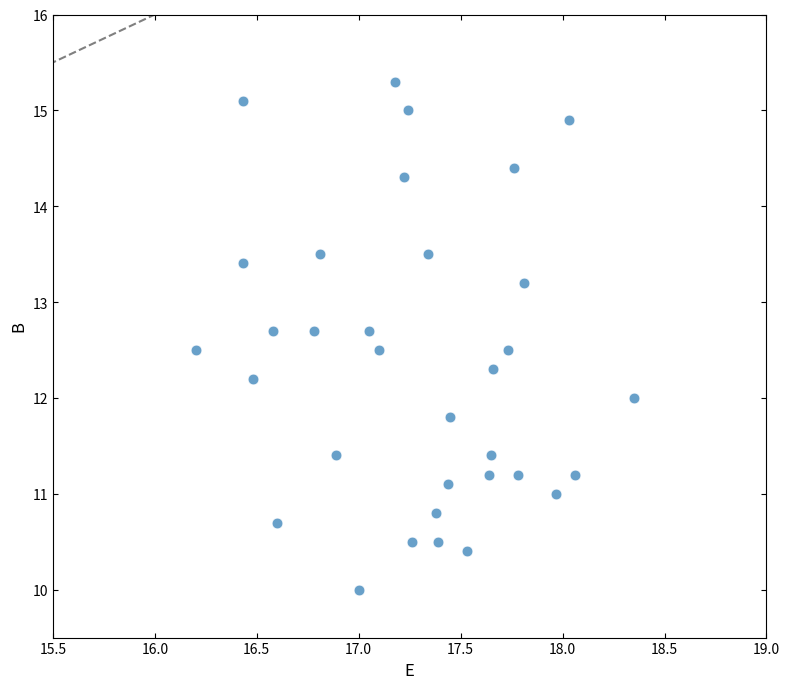

What is the range of Y values (max minus min)?

5.3